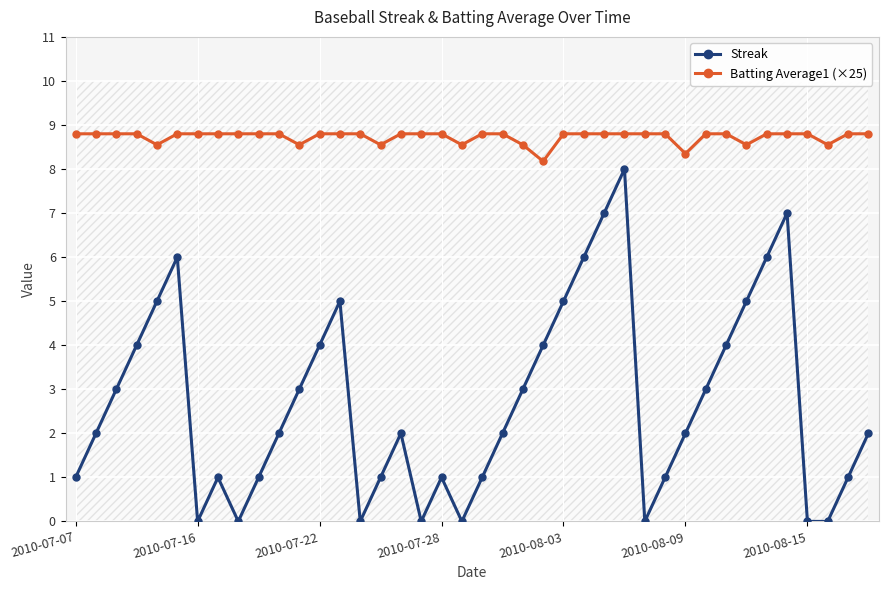

What is the difference between the highest and lowest values at 38?

7.8